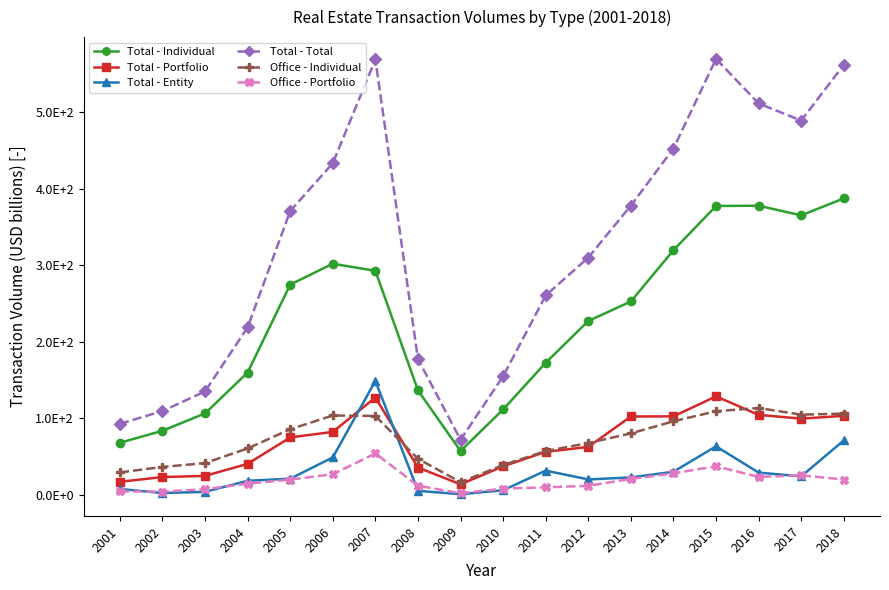

Reading left to right, what are all the values shown in this chart?

Total - Individual: 68.1	83.8	106.5	160.0	274.9	302.2	292.9	136.5	57.4	111.7	172.7	227.3	252.8	319.8	377.6	377.9	365.4	387.5
Total - Portfolio: 17.1	23.3	24.8	40.6	75.1	82.4	127.3	35.7	13.8	37.3	56.2	62.7	102.5	102.7	128.8	104.6	99.6	103.3
Total - Entity: 7.7	2.4	3.9	18.4	21.1	49.0	149.0	5.3	0.9	6.0	31.7	20.2	22.8	30.2	63.5	29.1	24.2	71.2
Total - Total: 92.9	109.5	135.3	218.9	371.0	433.5	569.1	177.5	72.0	155.1	260.7	310.2	378.1	452.7	569.9	511.6	489.3	562.1
Office - Individual: 29.3	36.5	41.6	60.7	85.8	103.8	103.1	47.2	16.7	39.0	57.3	67.8	80.4	96.2	109.4	113.6	104.9	106.2
Office - Portfolio: 4.6	4.2	7.4	14.7	19.9	27.0	54.1	12.0	2.1	8.2	9.8	11.9	20.8	28.1	37.4	23.5	25.5	20.1